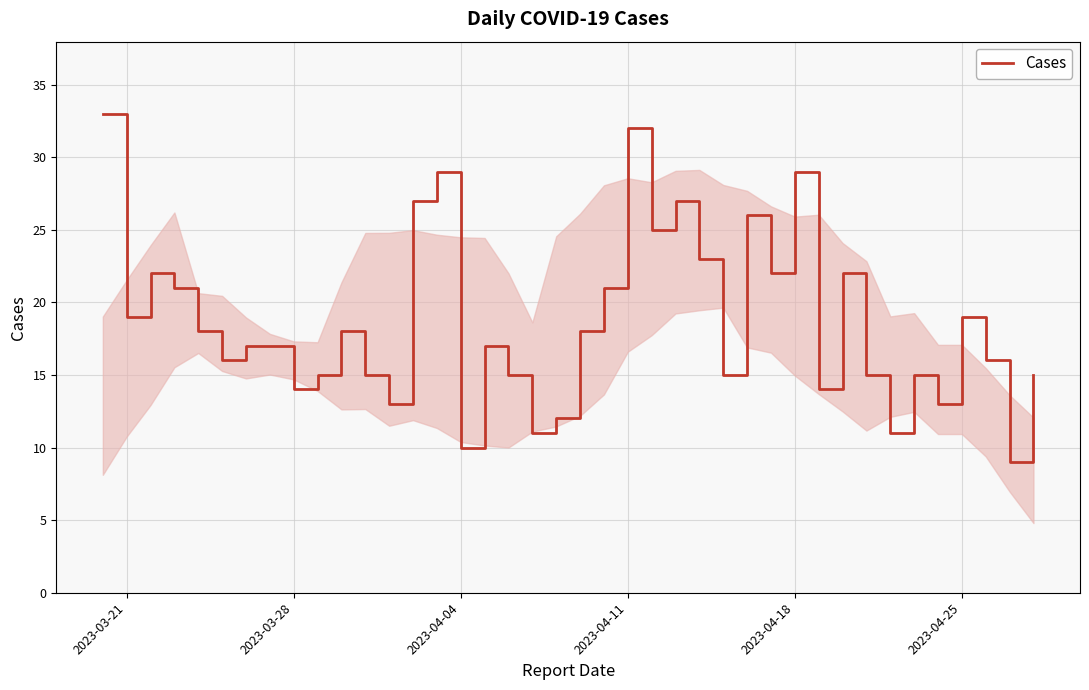

Does the chart display data point markers on the line(s)?

No